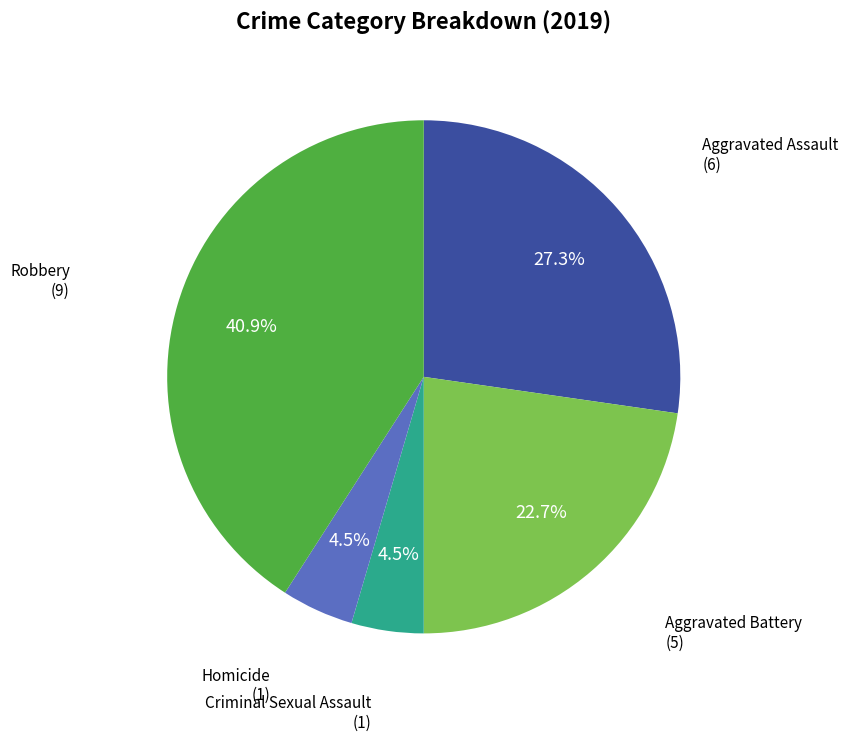

Is there a majority slice in this chart?

No